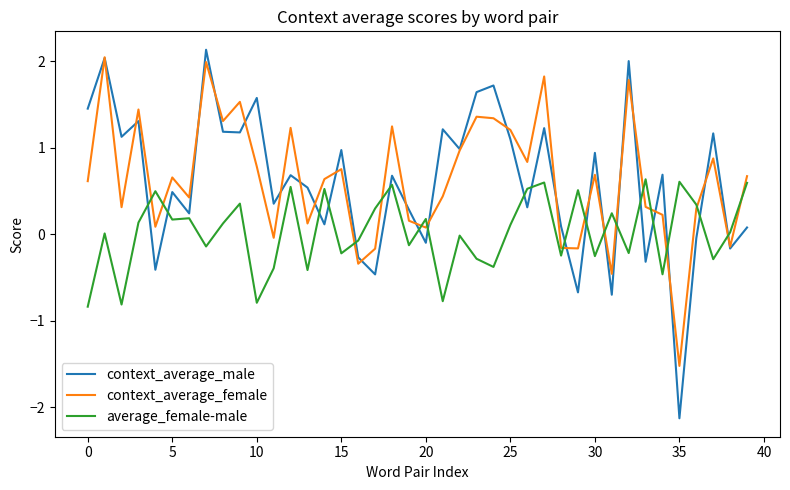

How many interior local peaks does the context_average_male series have?

15